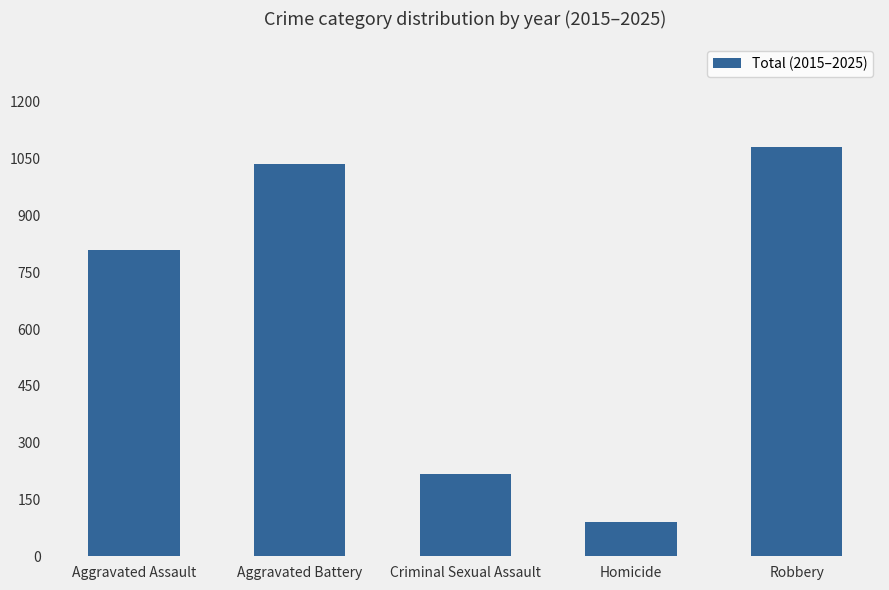

The chart shows a value of 808 at Aggravated Assault. True or false?

True